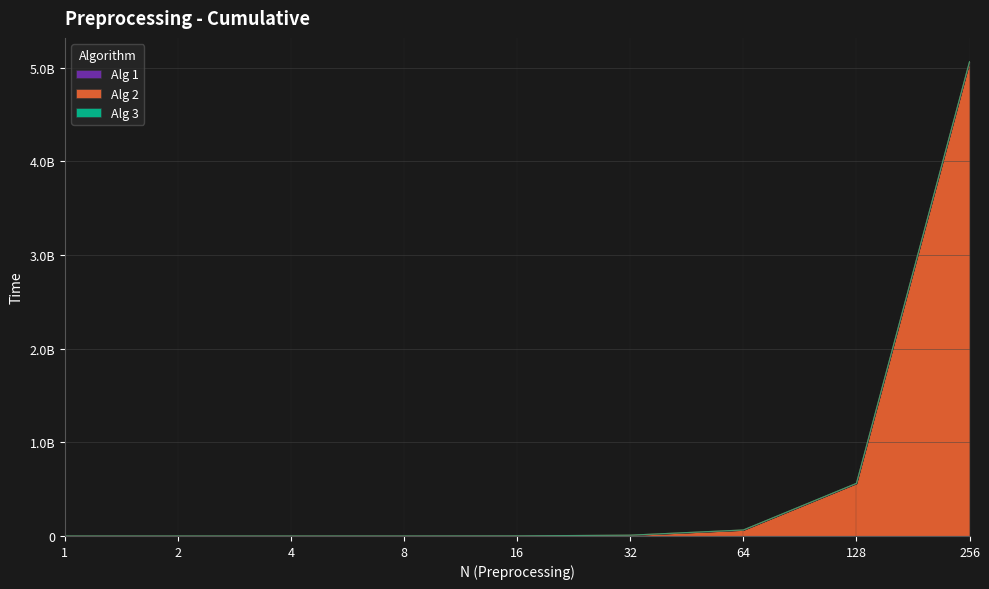

What is the spread (max minus min) of values at 256?

5064114200